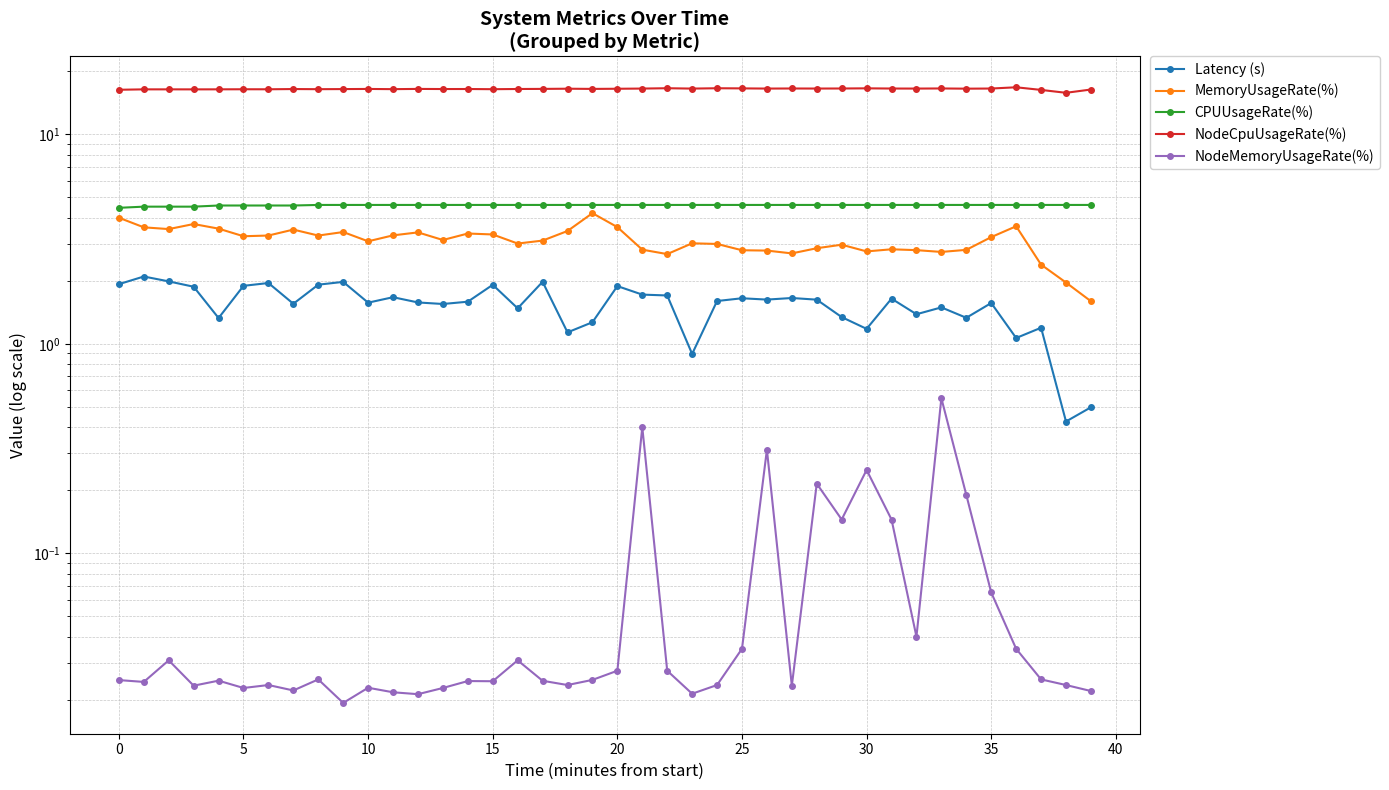

What is the value of the NodeCpuUsageRate(%) point at the 29th from the left?

16.6